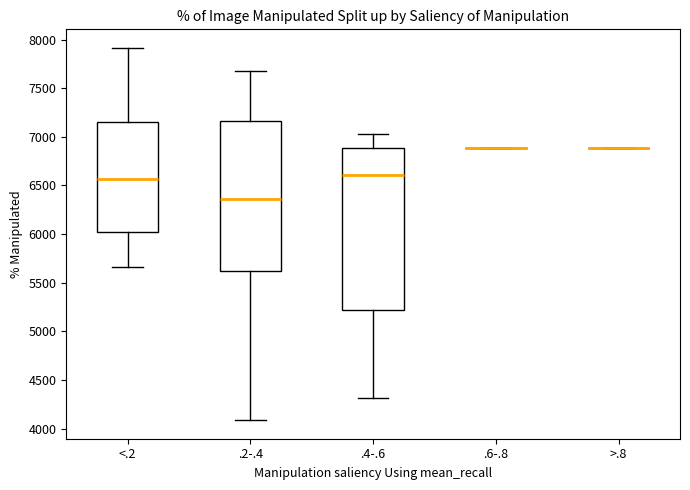

Where does the median line of the box for .2-.4 sit on the y-axis? The values are not printed on the chart, so give them approximately, as read against the axis.

6350